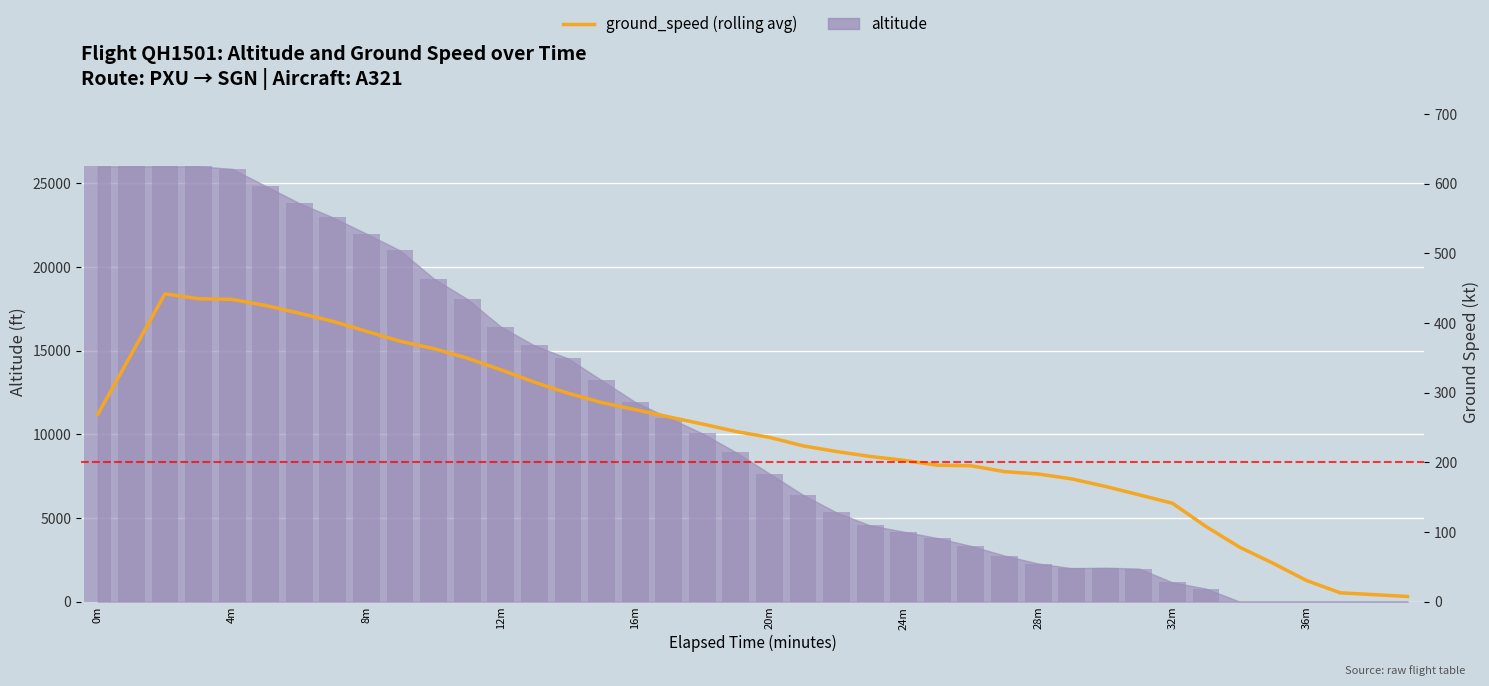

Count the number of categories in the chart.

40